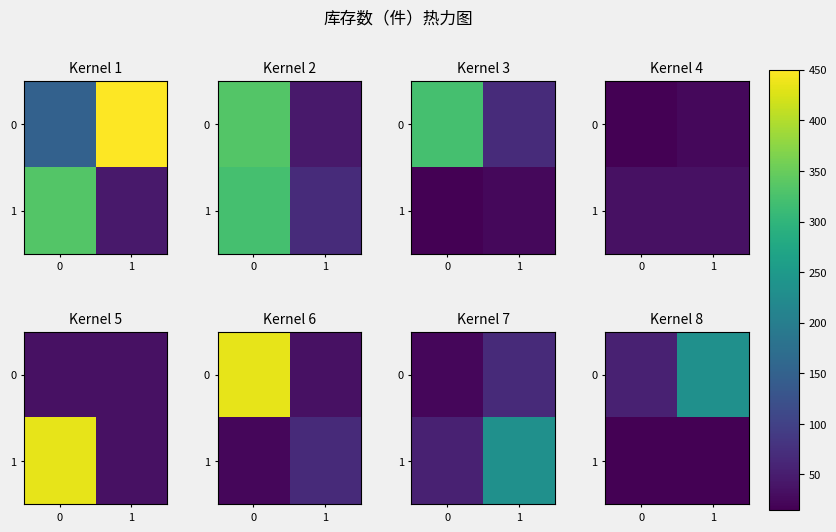

Count the number of categories in the chart.

2